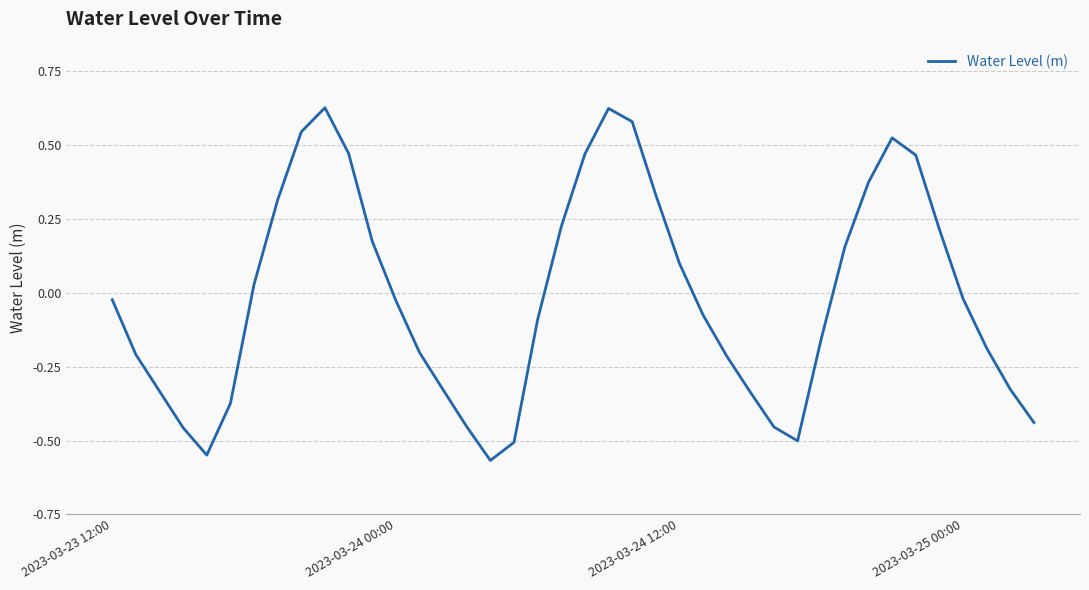

What is the difference between the maximum and second lowest values?

1.2